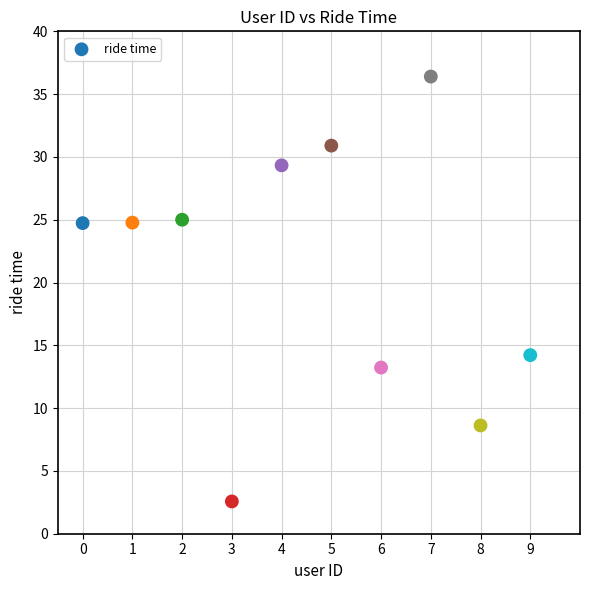

What is the average Y value?

21.0